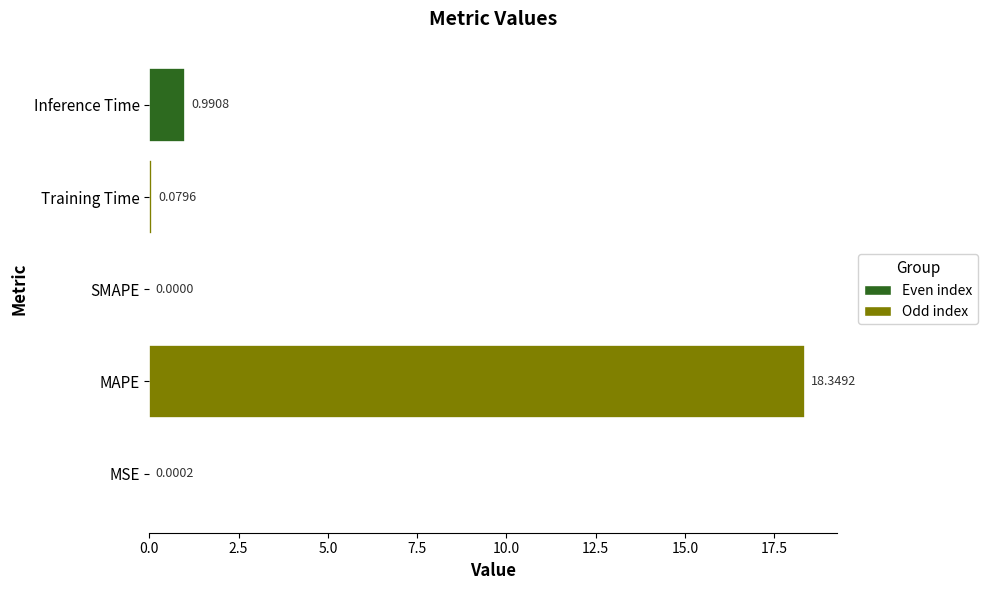

What is the change in value from SMAPE to Inference Time?

+1.0